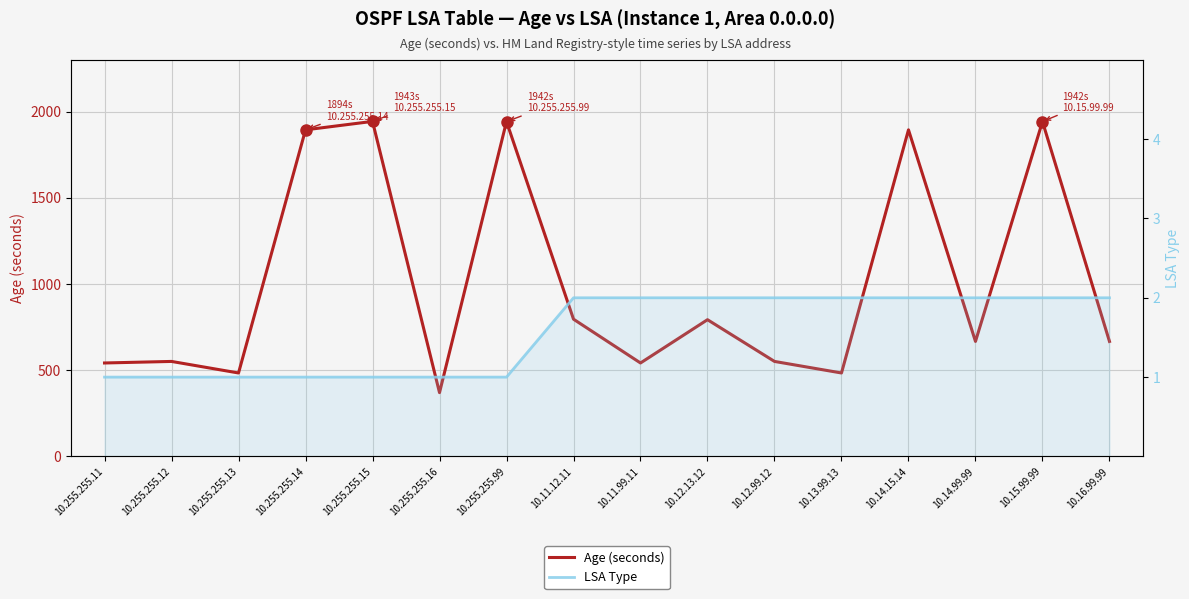

Where is LSA Type nearest to the value 1?

10.255.255.11